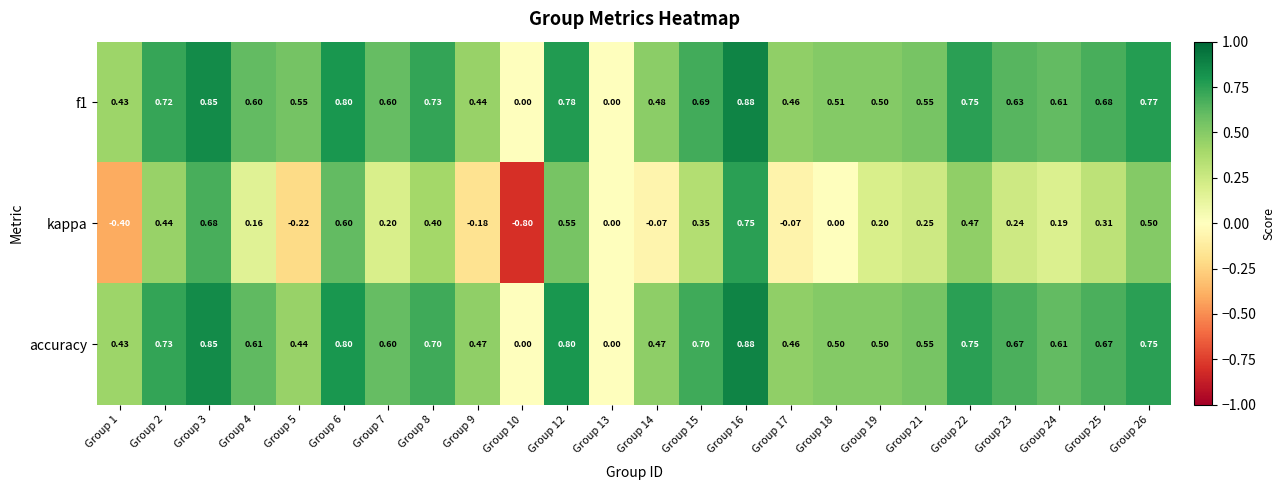

Which category has the lowest value across all series?

Group 10